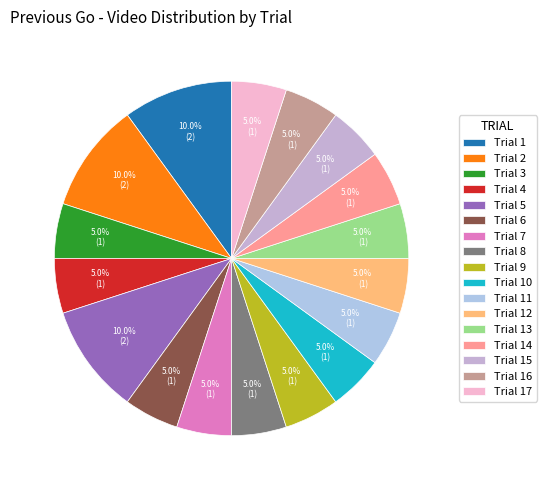

What is the total percentage of Trial 1 and Trial 4?

15.0%